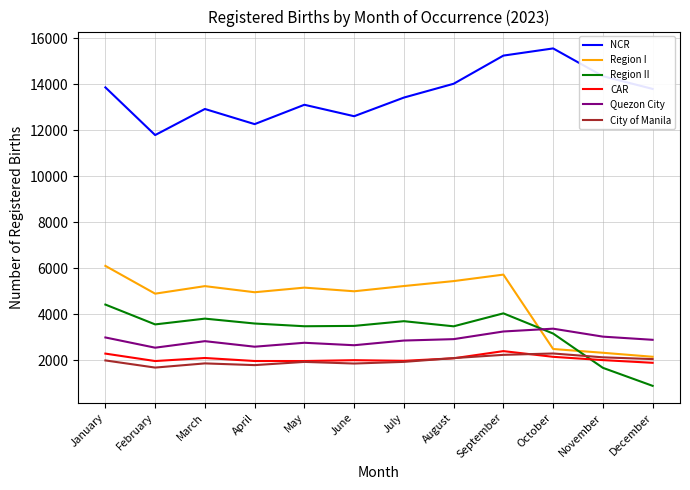

What is the spread (max minus min) of values at August?

11942